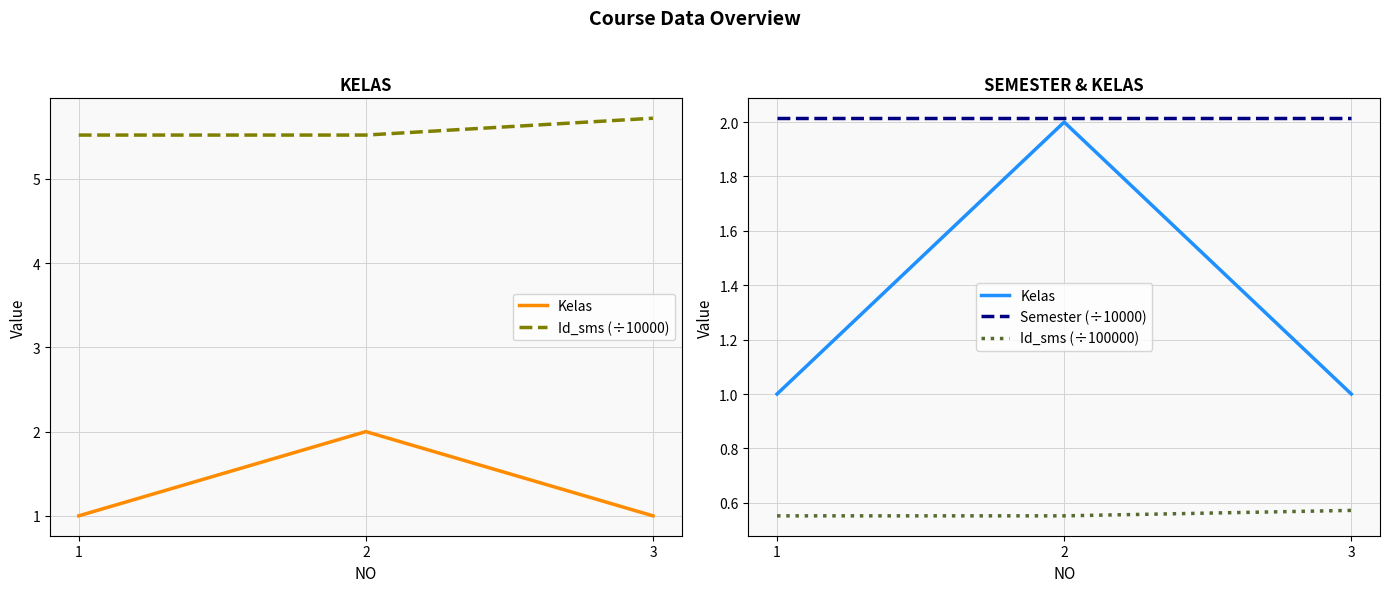

What is the average value of the Semester (÷10000) series?

2.0